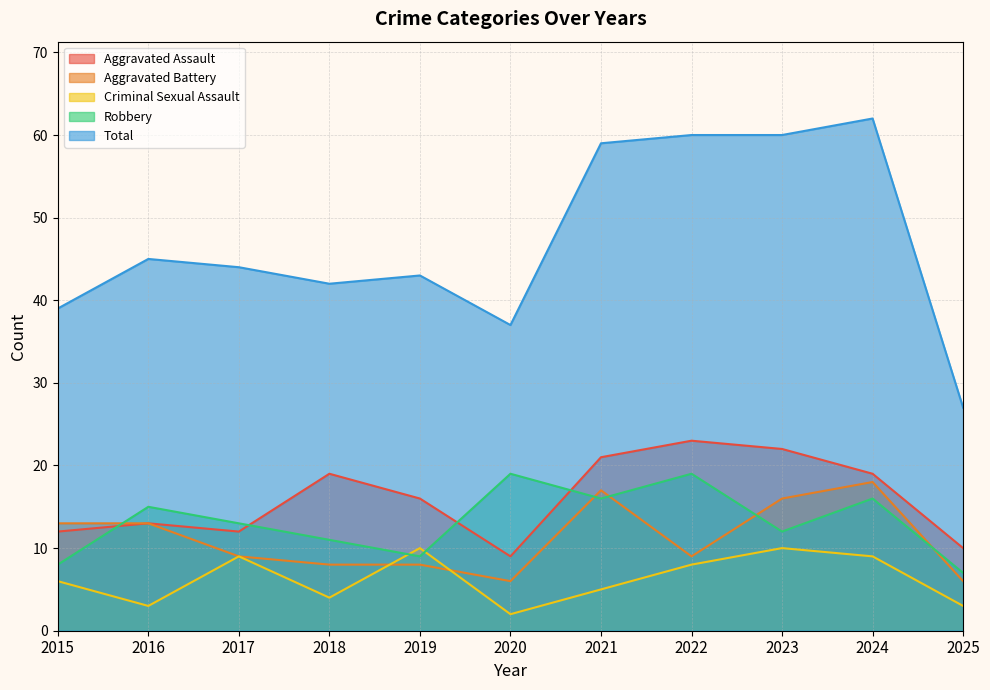

In Robbery, how many points are lower than both neighbors (excluding endpoints)?

3